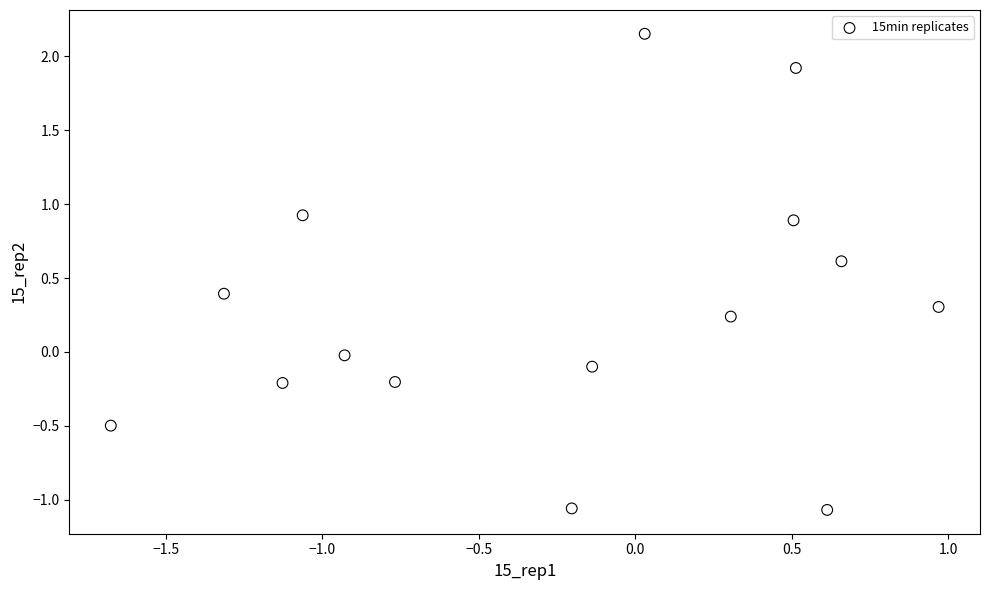

What is the range of X values (max minus min)?

2.6